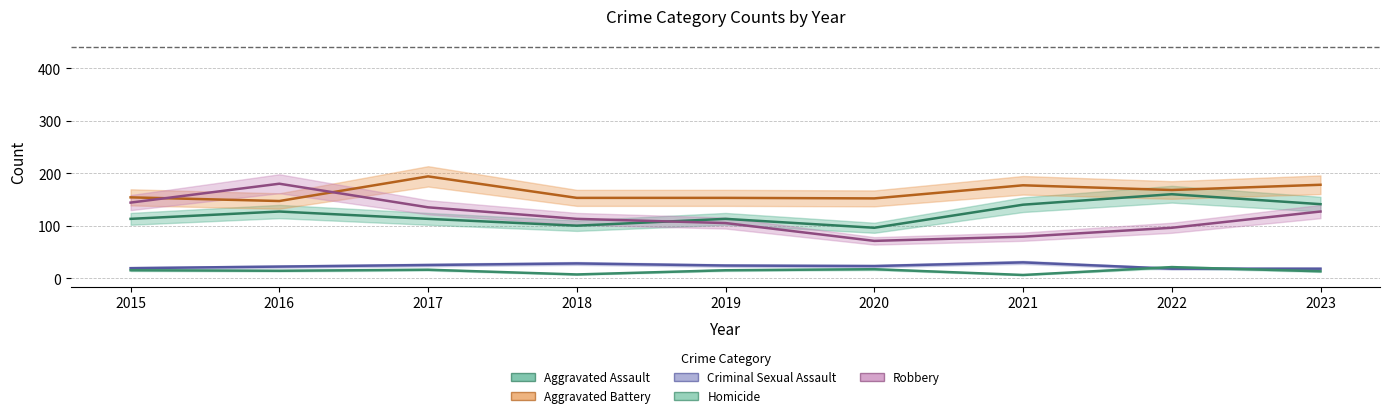

How many lines are shown in the chart?

5